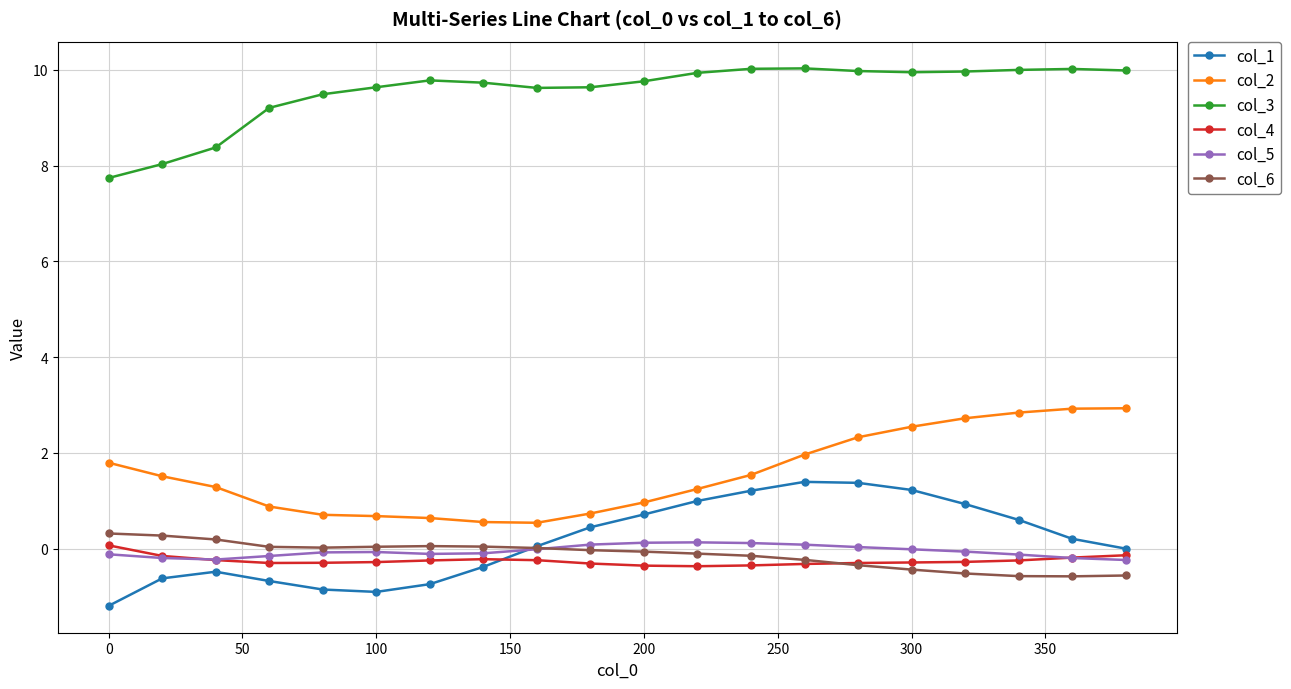

True or false: col_3 has more than 1 interior local peaks.

True